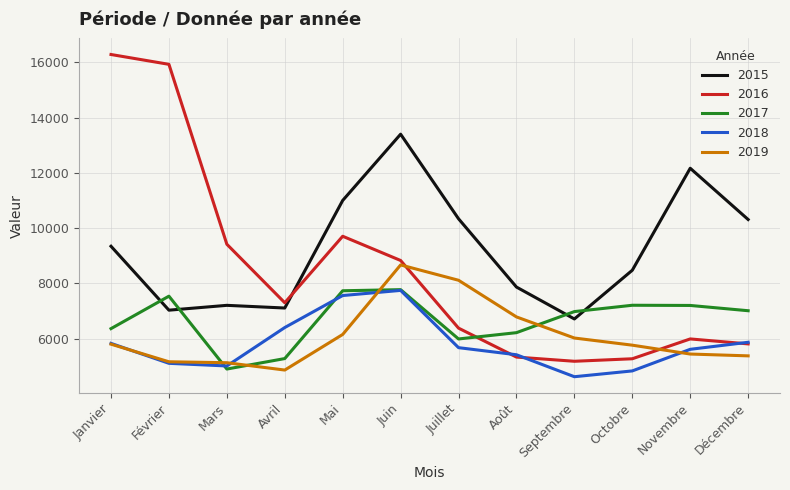

What value does the 2019 series have at Avril, to the nearest 50?

4850